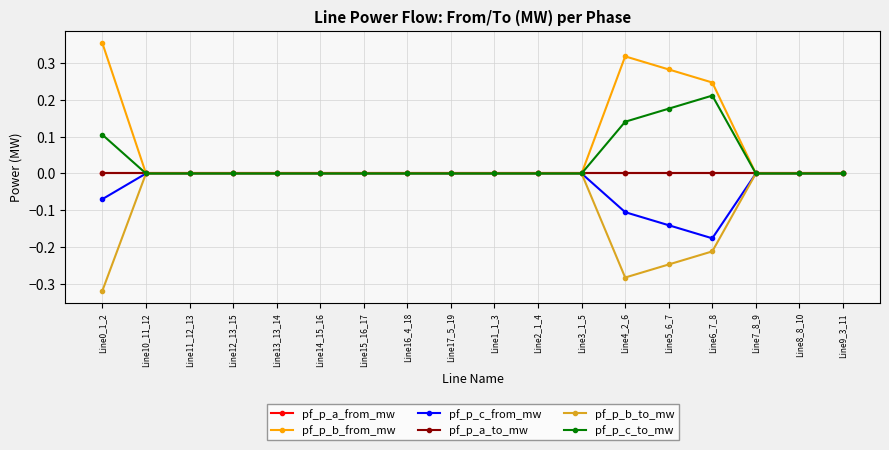

Reading left to right, list all the values displayed in this chart.

pf_p_a_from_mw: 0.0	0.0	0.0	0.0	0.0	0.0	-0.0	0.0	0.0	0.0	0.0	0.0	0.0	0.0	0.0	-0.0	-0.0	0.0
pf_p_b_from_mw: 0.4	-0.0	-0.0	-0.0	-0.0	-0.0	-0.0	-0.0	-0.0	-0.0	-0.0	-0.0	0.3	0.3	0.2	0.0	0.0	-0.0
pf_p_c_from_mw: -0.1	-0.0	-0.0	-0.0	-0.0	-0.0	-0.0	-0.0	-0.0	-0.0	-0.0	-0.0	-0.1	-0.1	-0.2	-0.0	0.0	-0.0
pf_p_a_to_mw: -0.0	-0.0	-0.0	-0.0	-0.0	-0.0	0.0	0.0	0.0	-0.0	-0.0	-0.0	-0.0	-0.0	-0.0	0.0	0.0	-0.0
pf_p_b_to_mw: -0.3	0.0	0.0	0.0	0.0	0.0	0.0	0.0	0.0	0.0	0.0	0.0	-0.3	-0.2	-0.2	0.0	0.0	0.0
pf_p_c_to_mw: 0.1	0.0	0.0	0.0	0.0	0.0	0.0	0.0	0.0	0.0	0.0	0.0	0.1	0.2	0.2	-0.0	-0.0	0.0